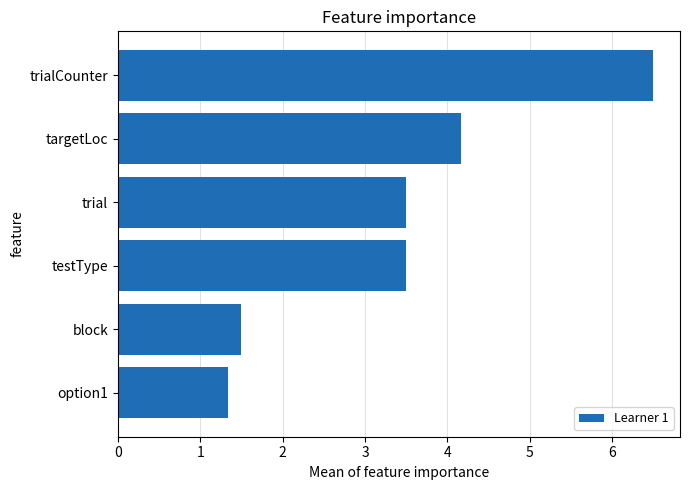

What is the sum of all values?

20.5